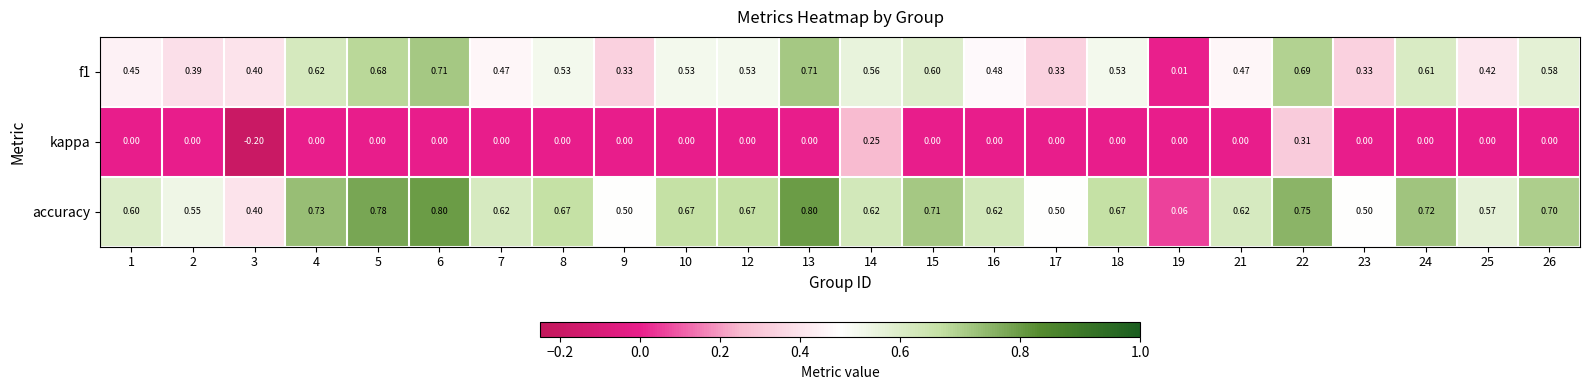

Which series has the widest spread of values?

accuracy